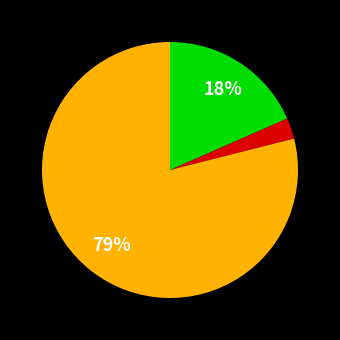

Does any single category account for the majority?

Yes